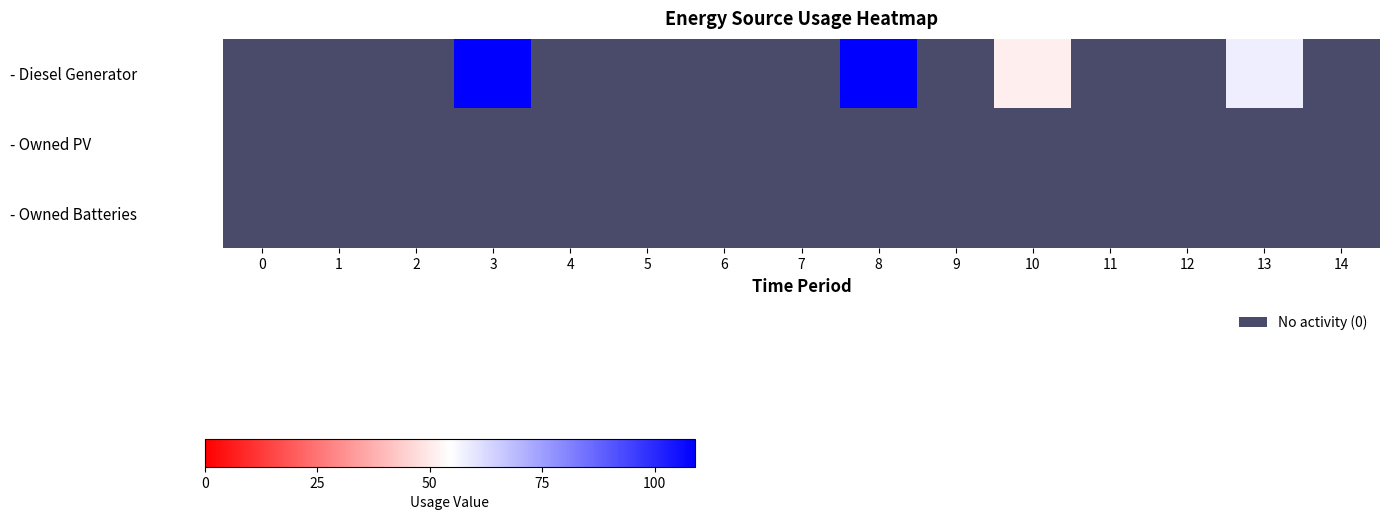

Rank the series at 0 from highest to lowest value.

row_0, row_1, row_2